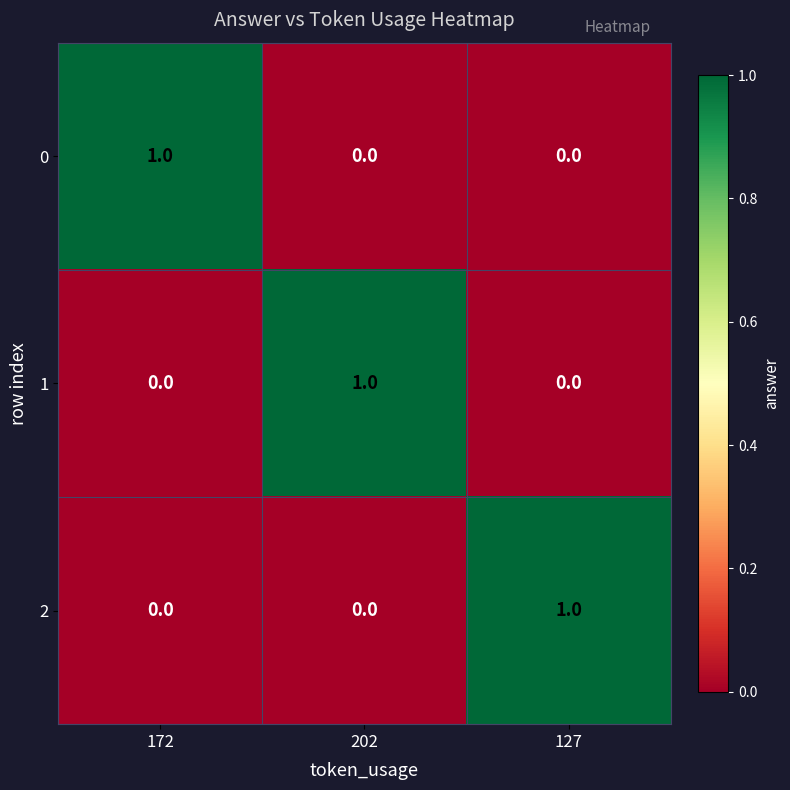

How many 0 values are between 0 and 1?

3